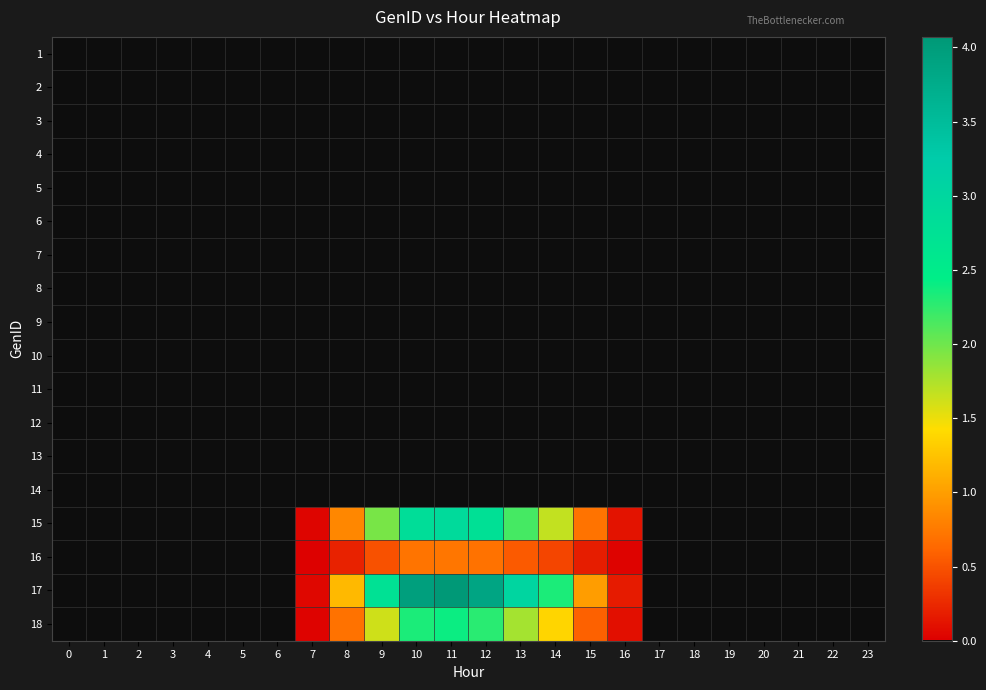

At which category is the sum across all series the highest?

11